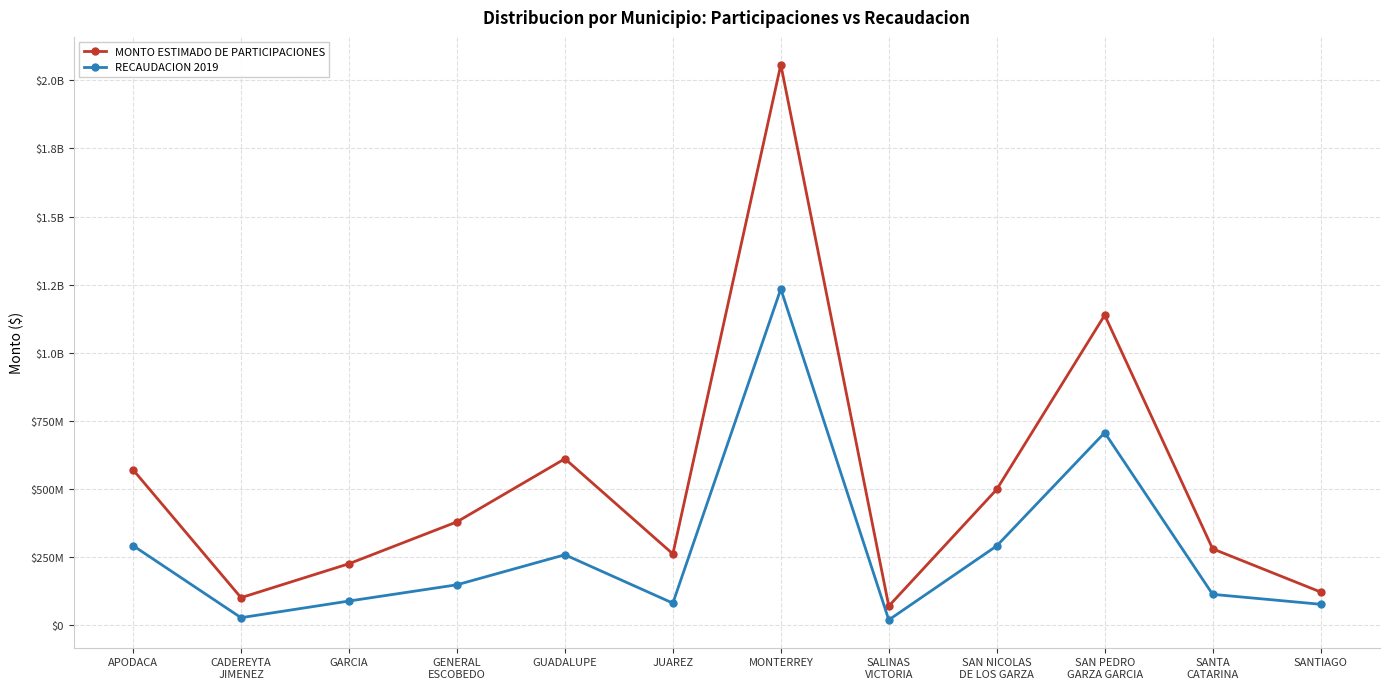

What are all the series names shown in the legend?

MONTO ESTIMADO DE PARTICIPACIONES, RECAUDACION 2019